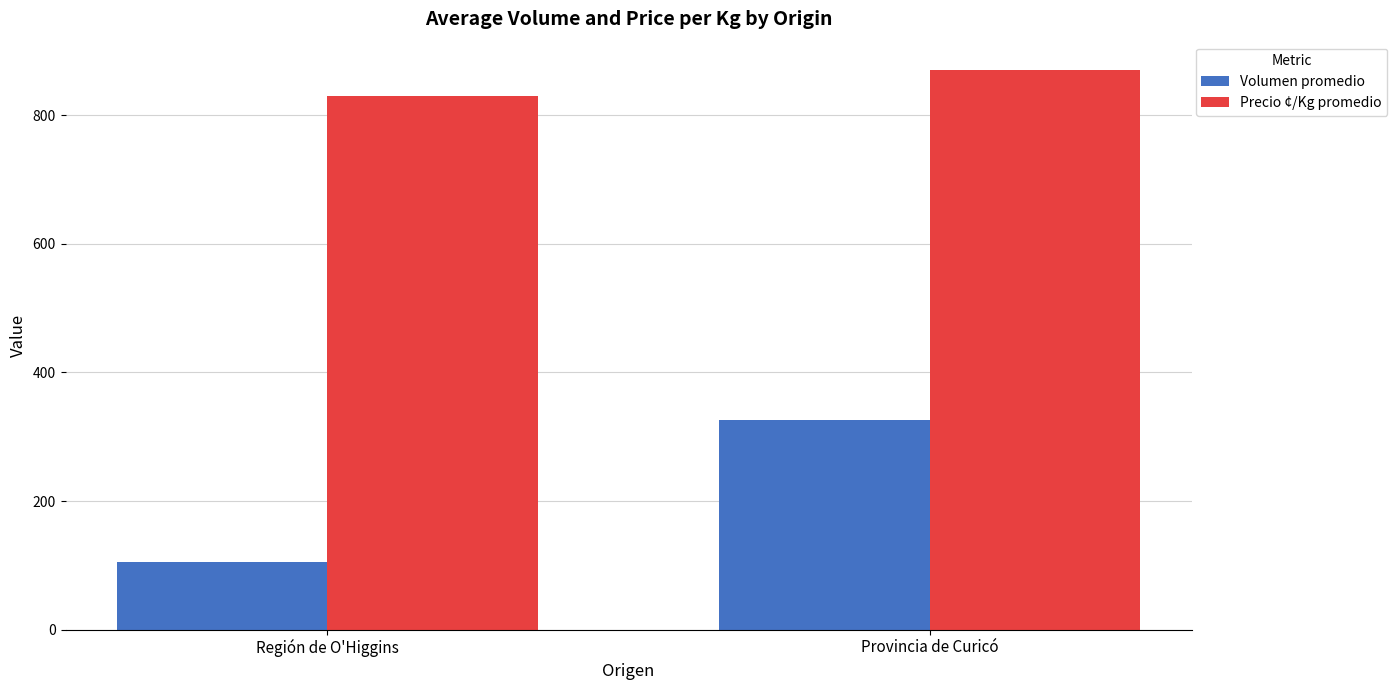

Rank the series at Región de O'Higgins from highest to lowest value.

Precio ¢/Kg promedio, Volumen promedio